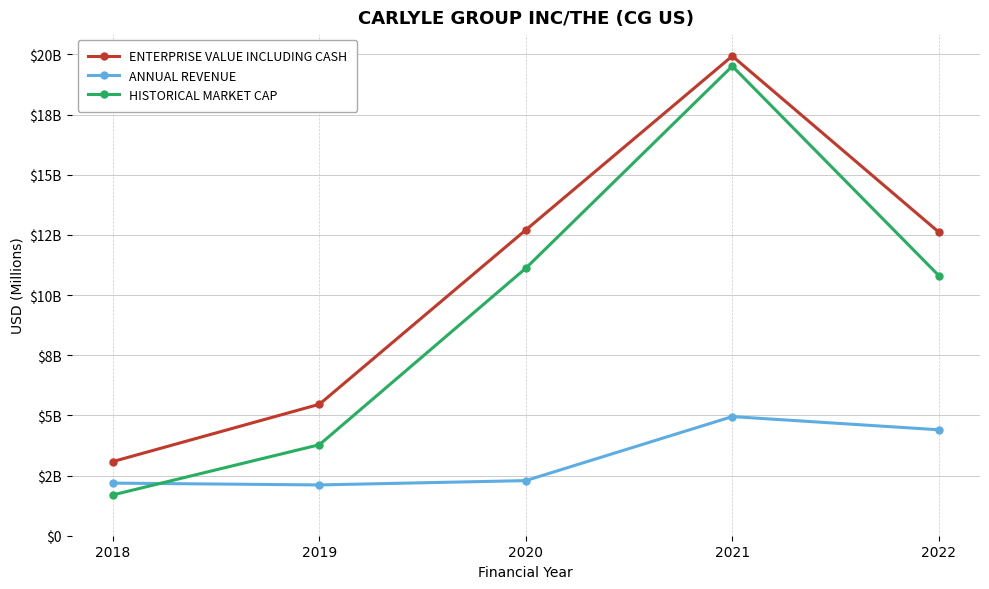

What is the value of the HISTORICAL MARKET CAP point at the 3rd from the left?

11114.7